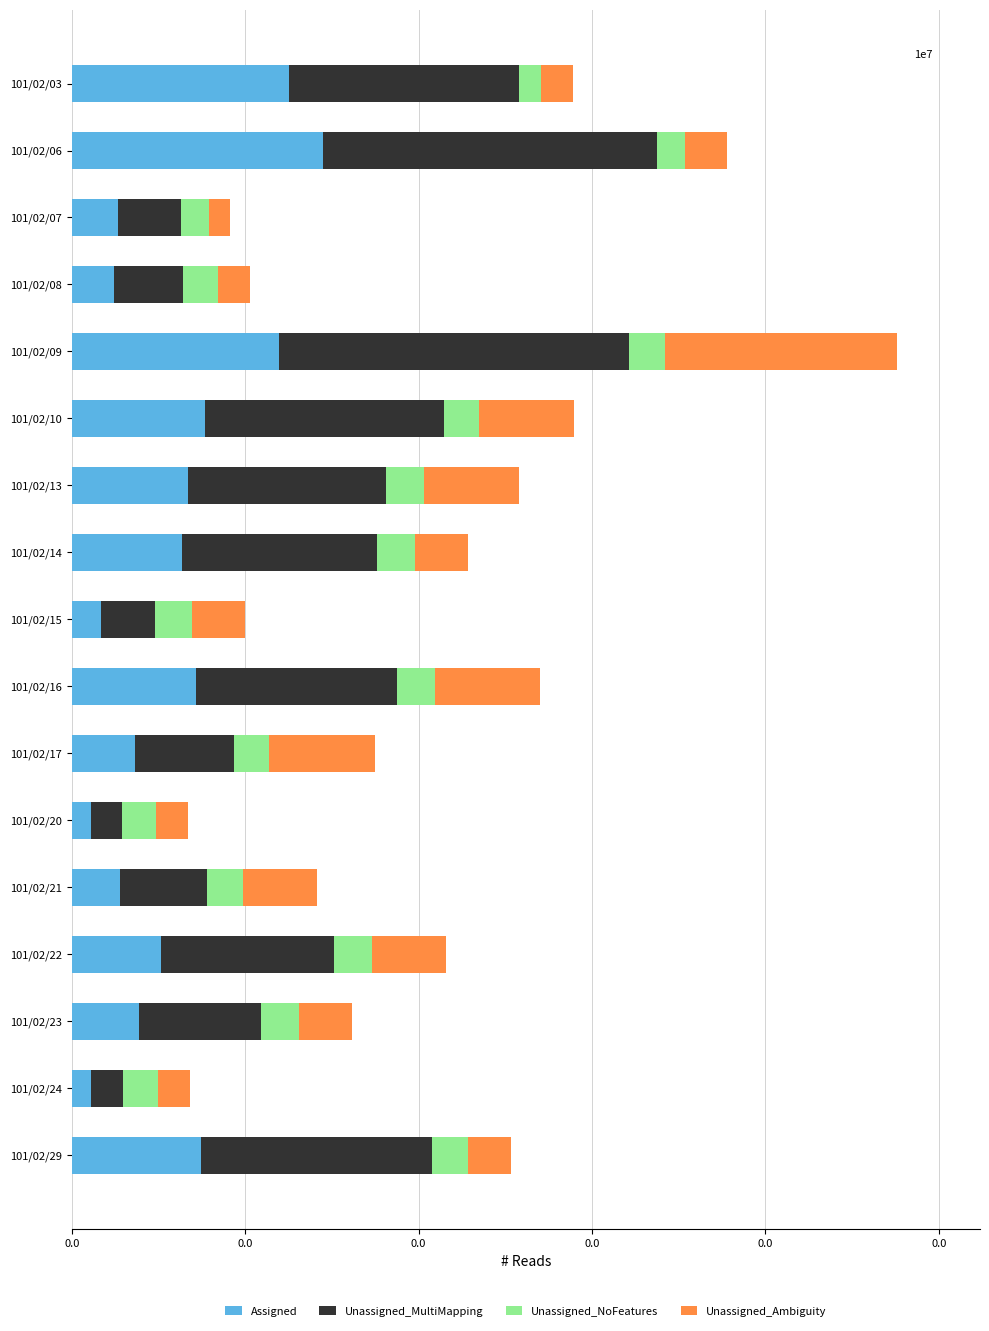

Reading left to right, list all the values displayed in this chart.

Assigned: 103000	119000	22000	20000	98000	63000	55000	52000	14000	59000	30000	9000	23000	42000	32000	9000	61000
Unassigned_MultiMapping: 108350	157970	29760	32850	165390	113100	93710	92480	25200	94830	46550	14670	41100	82080	57300	15150	109190
Unassigned_NoFeatures: 10600	13200	13300	16400	17200	16600	17900	17800	17600	17800	16800	16100	16900	17800	18400	16600	17400
Unassigned_Ambiguity: 15000	20000	10000	15000	110000	45000	45000	25000	25000	50000	50000	15000	35000	35000	25000	15000	20000